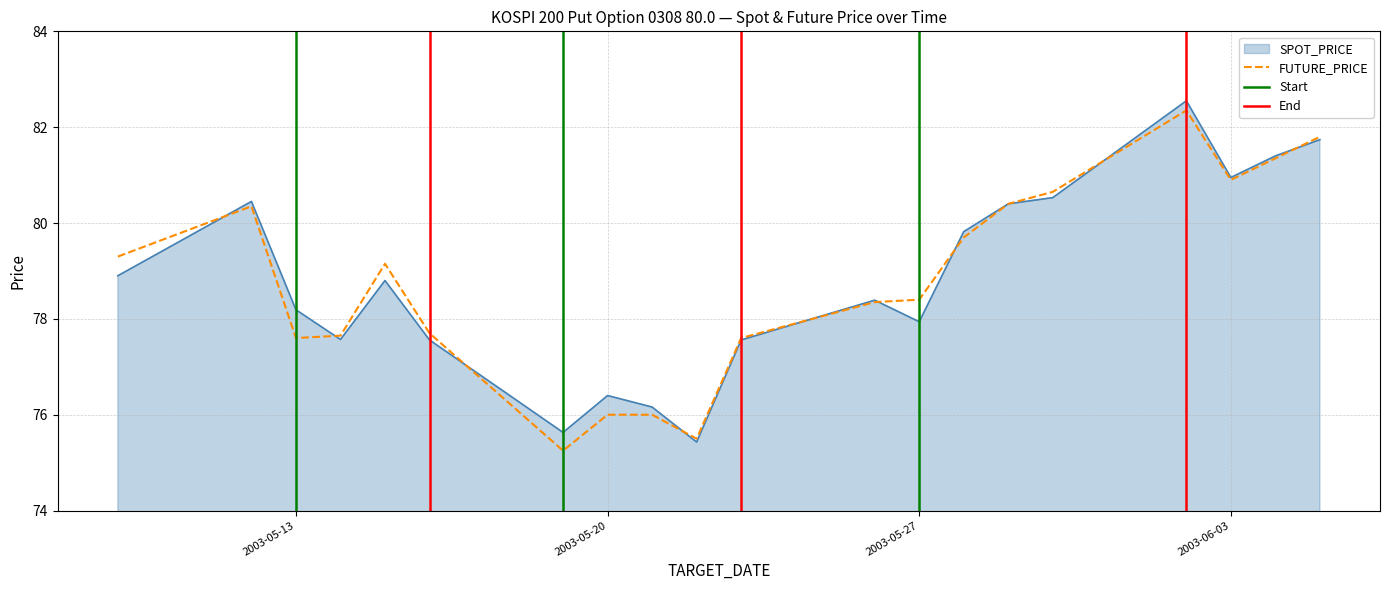

What is the maximum value shown in the chart?

82.5